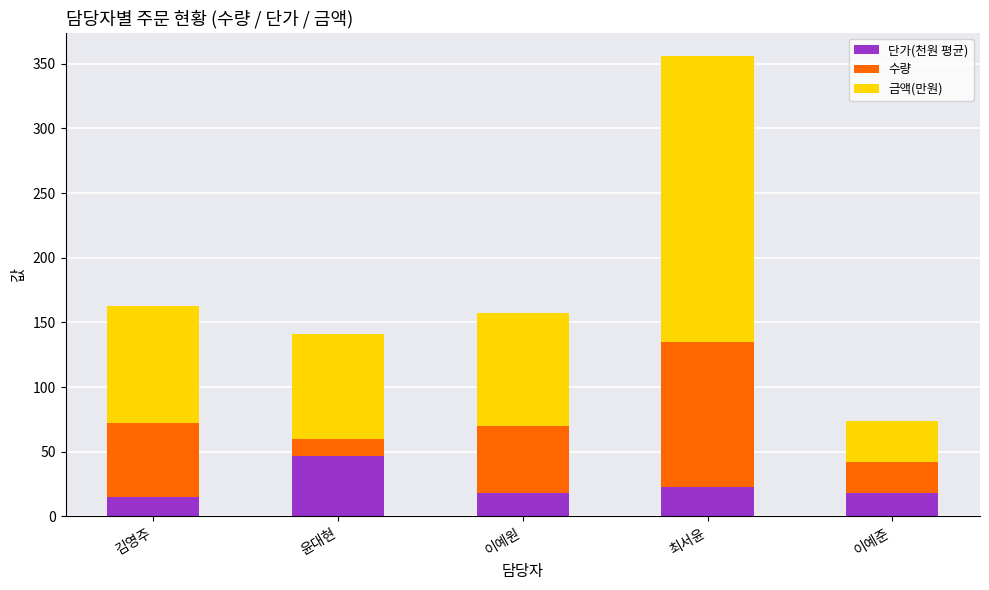

What is the difference between the maximum and second lowest values in the 단가(천원 평균) series?

29